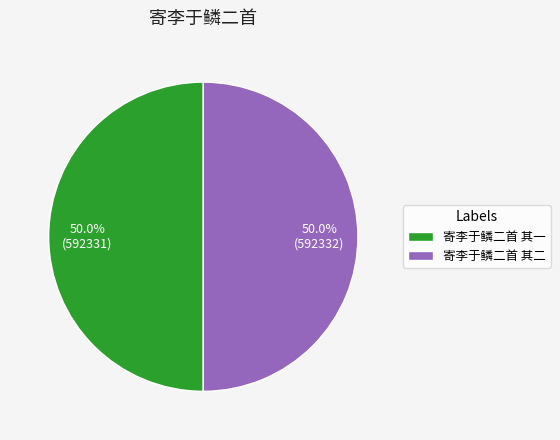

Approximately how many times larger is the value at 寄李于鳞二首 其二 compared to 寄李于鳞二首 其一?

1.0